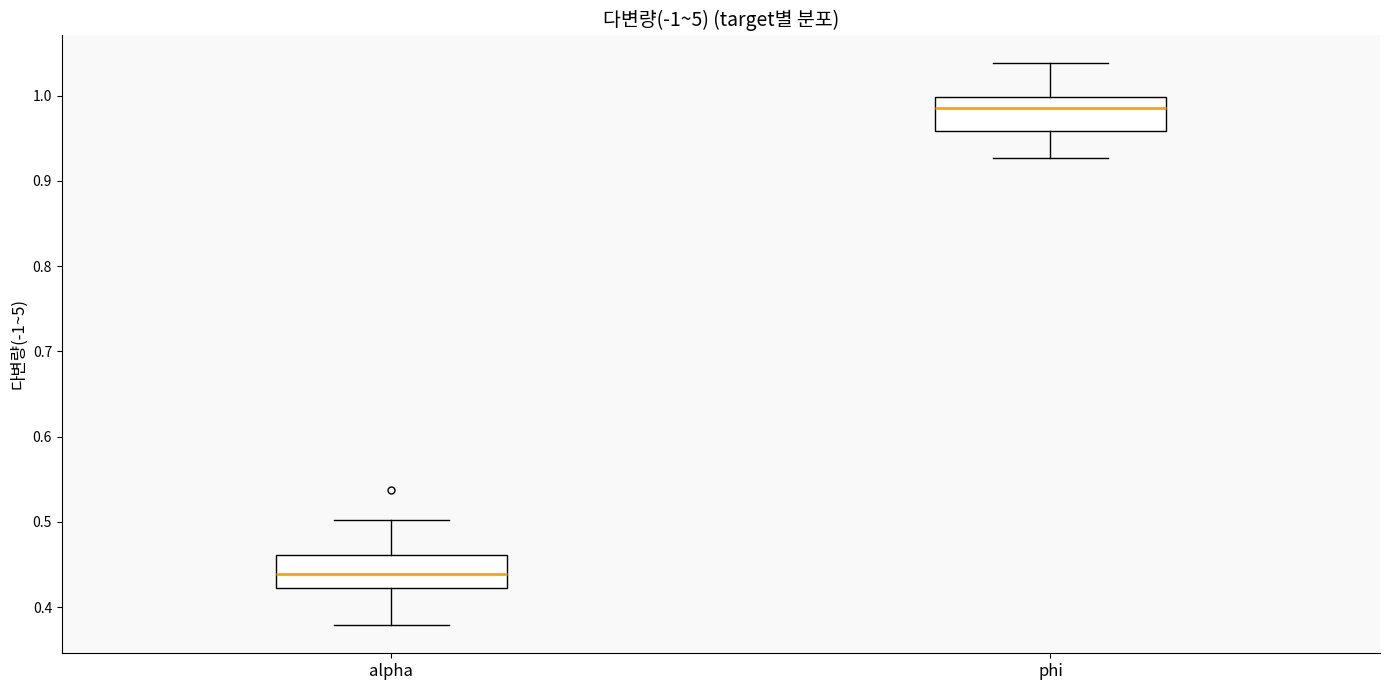

Which box's median line is the highest?

phi